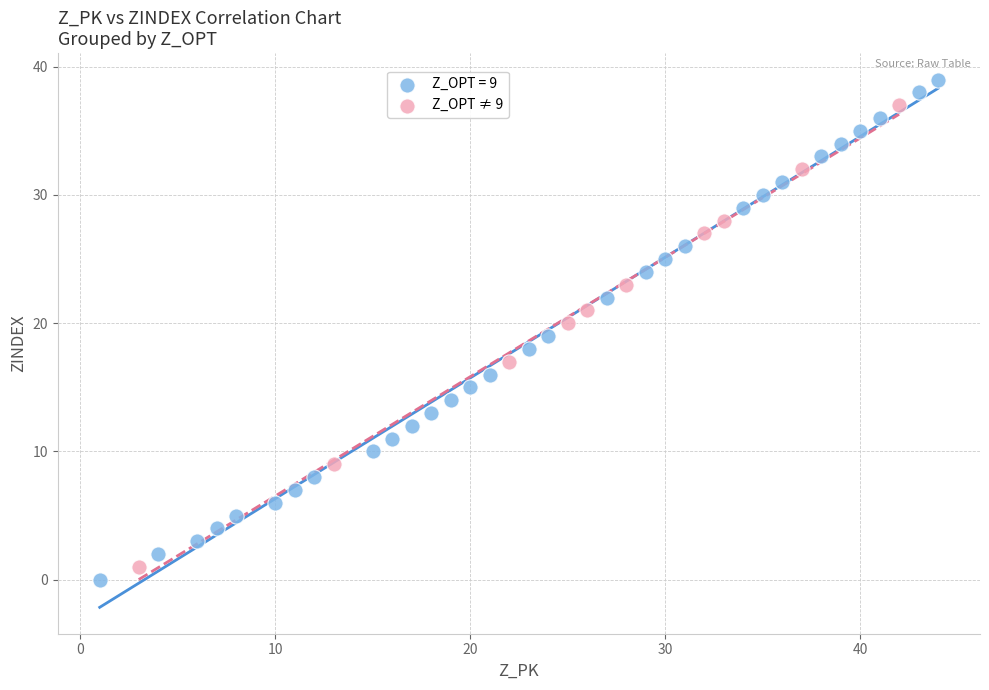

Which series has the widest spread of Y values?

Z_OPT = 9